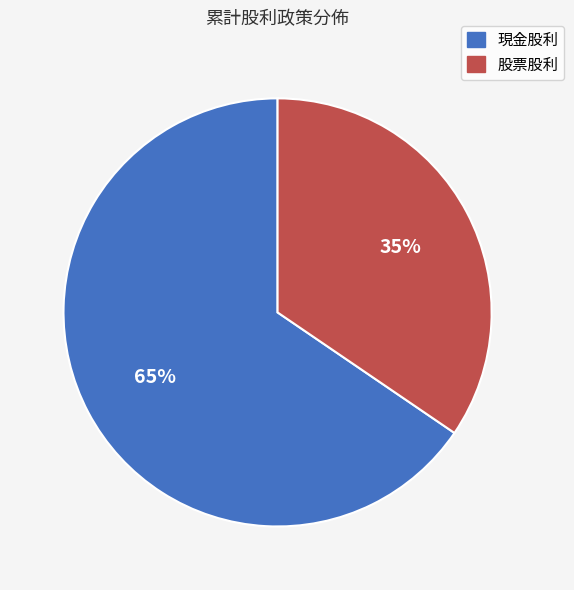

Count the number of slices in the pie.

2